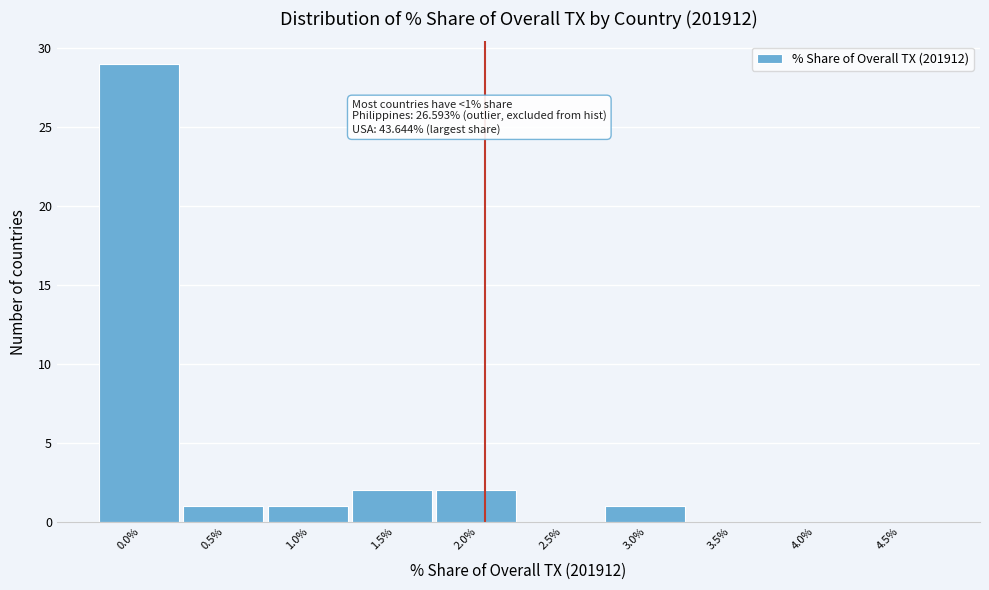

Reading left to right, extract all data points from this chart.

0.0%=29	0.5%=1	1.0%=1	1.5%=2	2.0%=2	2.5%=0	3.0%=1	3.5%=0	4.0%=0	4.5%=0